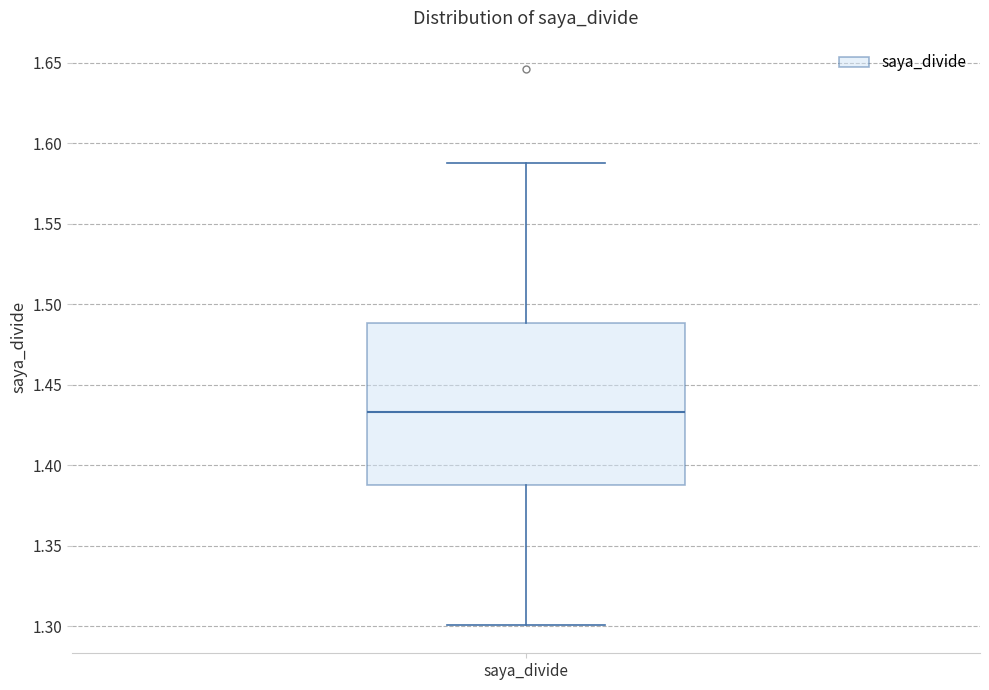

Where is the lower edge of the box for saya_divide on the y-axis? The values are not printed on the chart, so give them approximately, as read against the axis.

1.390